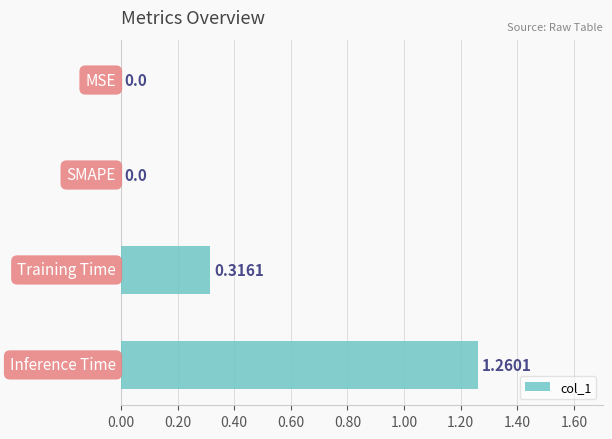

Does the chart contain stacked bars?

No